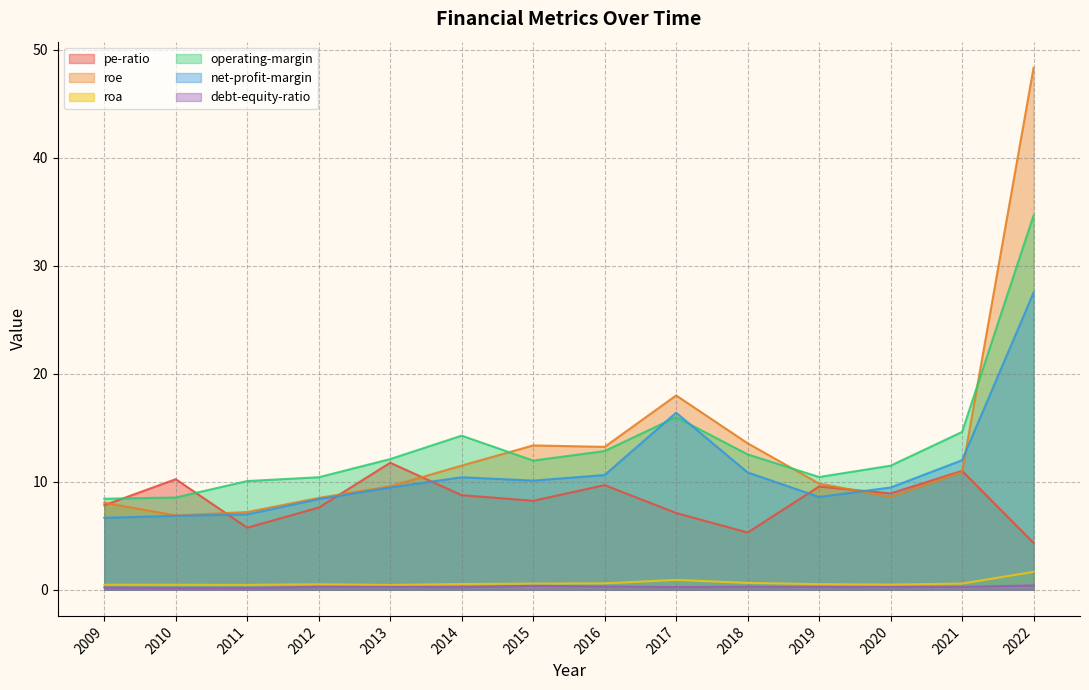

Is the value of roe at 2012 greater than the value of net-profit-margin at 2016?

No